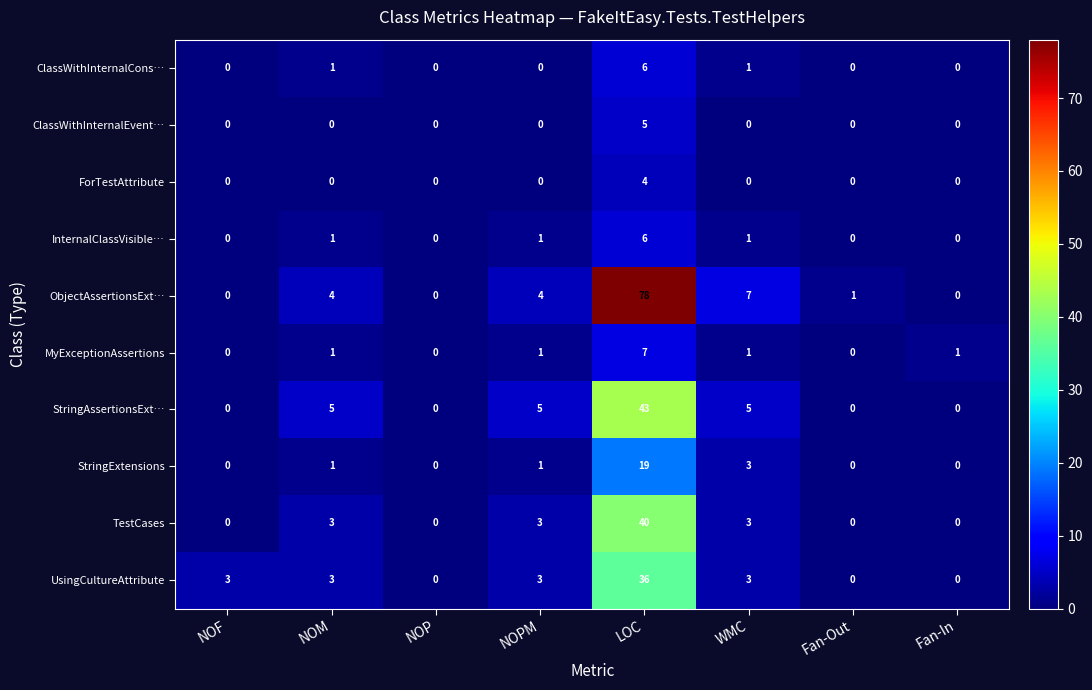

What value does the UsingCultureAttribute series have at NOPM, to the nearest 5?

5